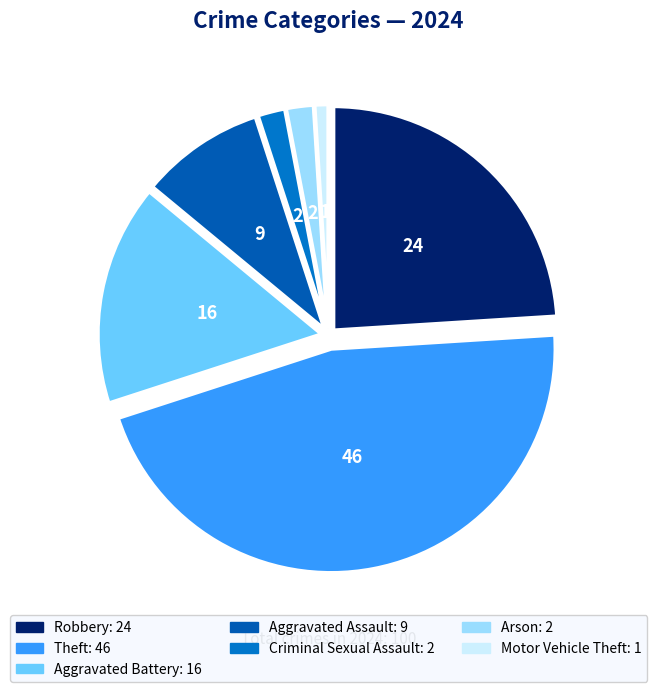

How many slices are in this pie chart?

7